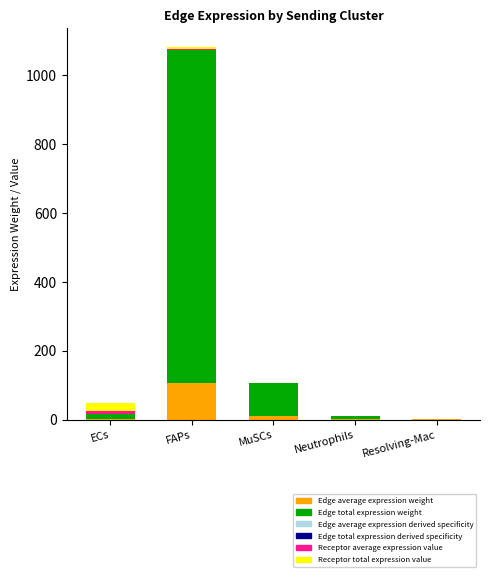

At which category is the sum across all series the highest?

FAPs